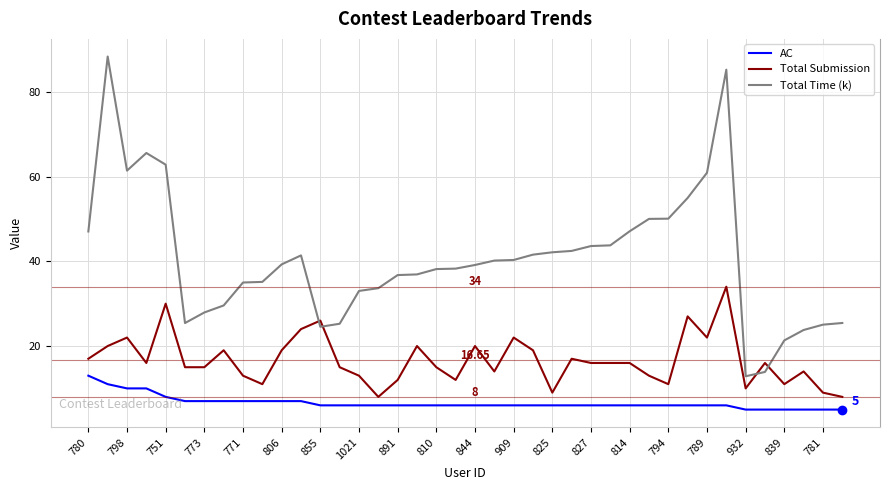

List the series in order of their overall mean, highest first.

Total Time (k), Total Submission, AC